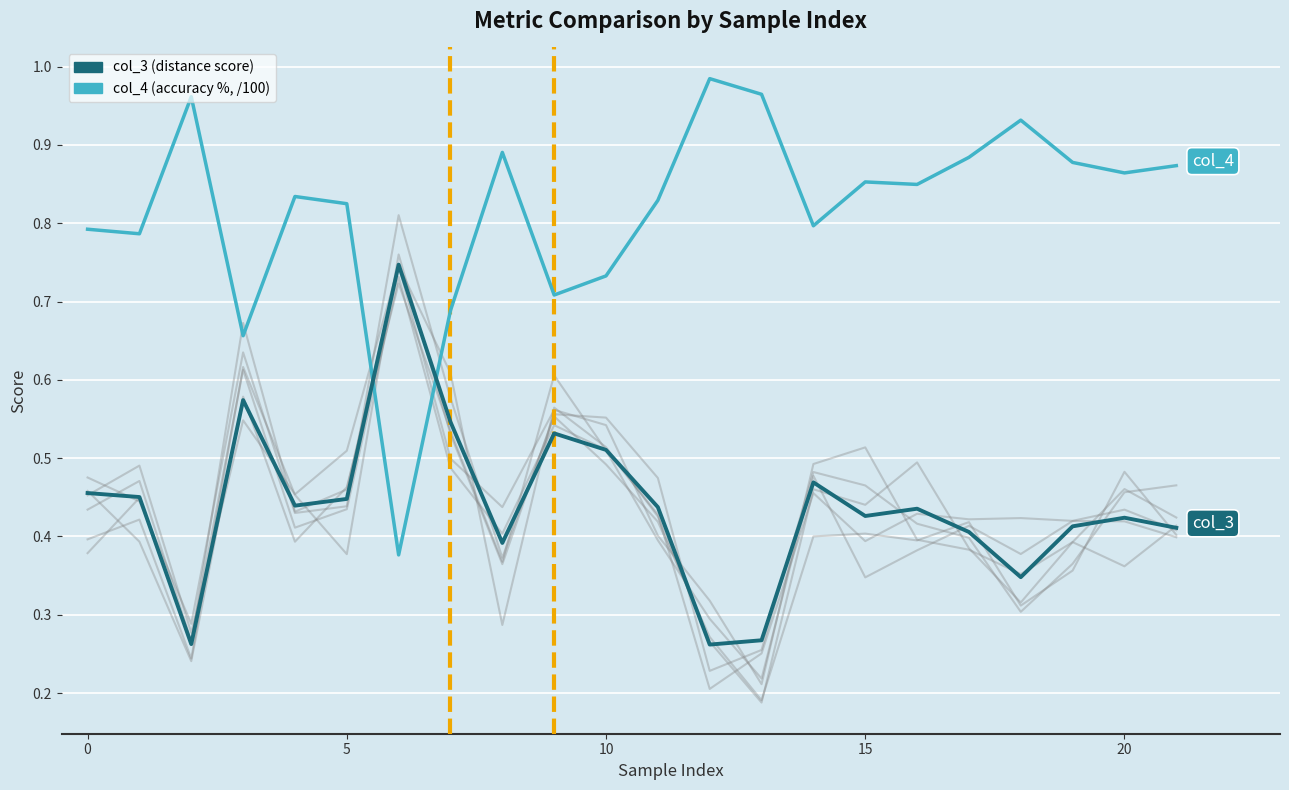

At which category is the sum across all series the highest?

19